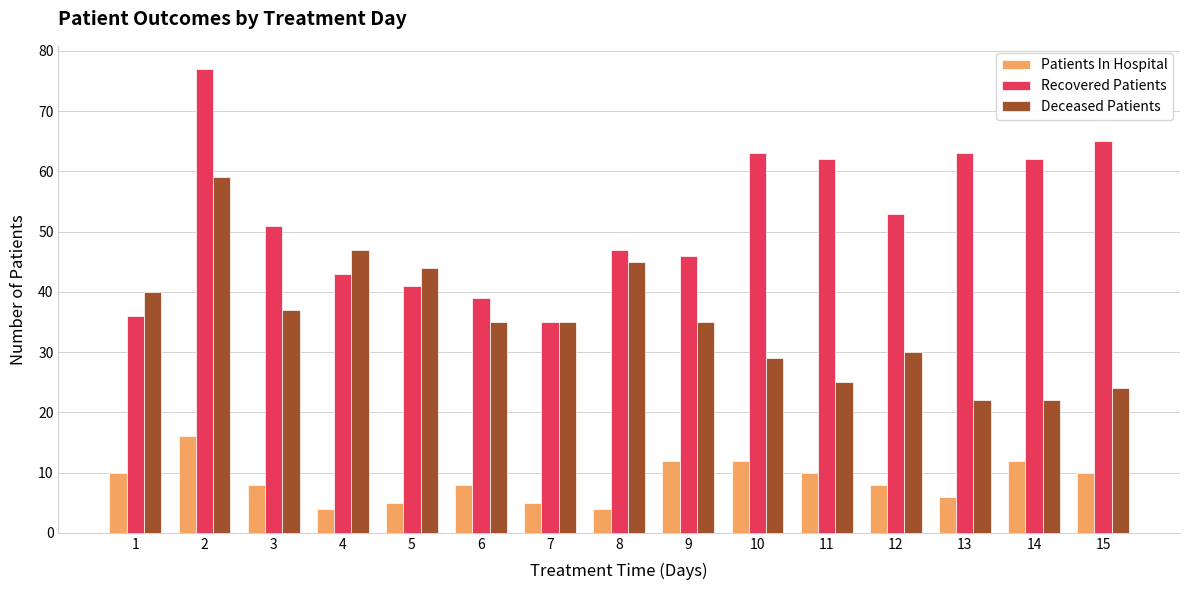

Where does the Patients In Hospital series first go above 8?

1